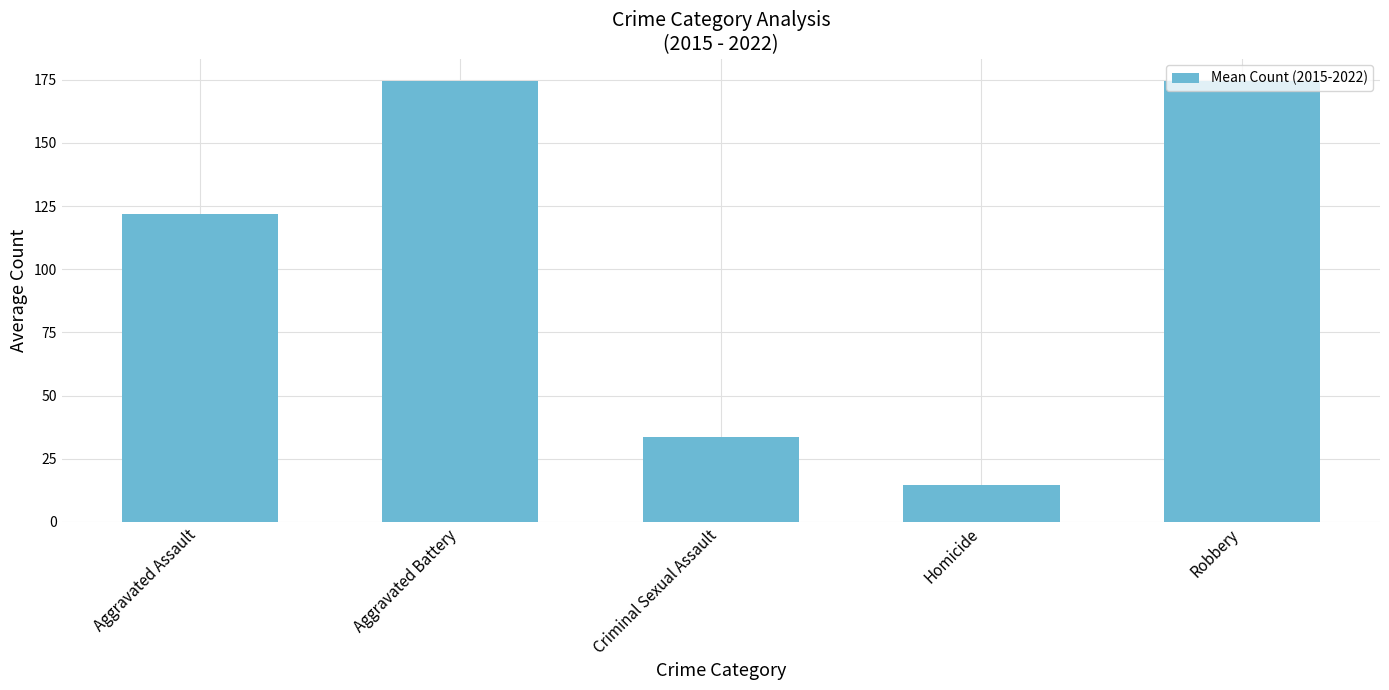

What is the difference between the maximum and second lowest values?

140.9